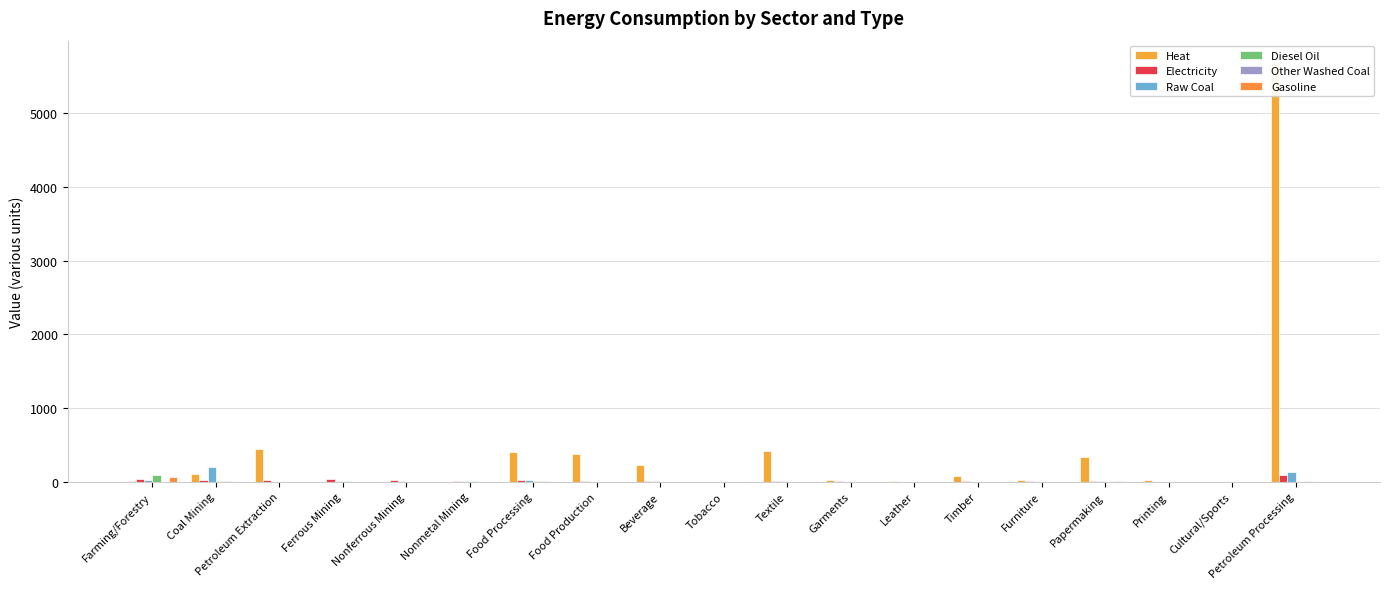

Which has a higher value, Food Production or Printing?

Food Production